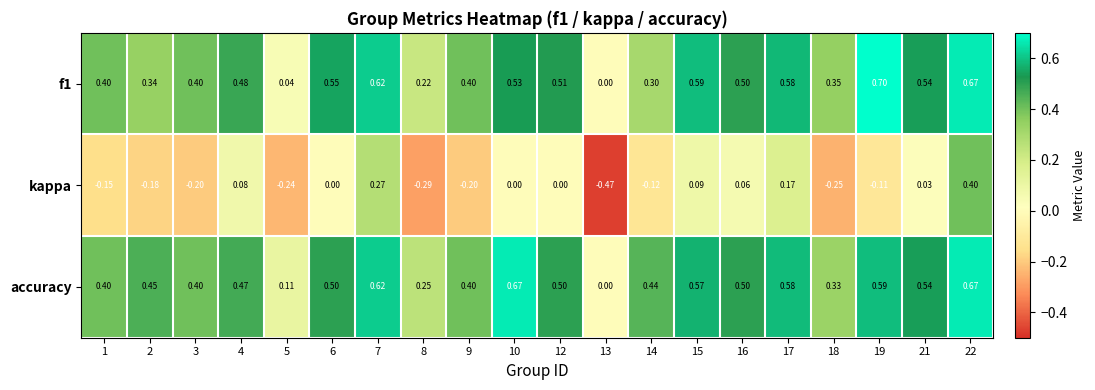

What is the difference between the highest and lowest values at 15?

0.5